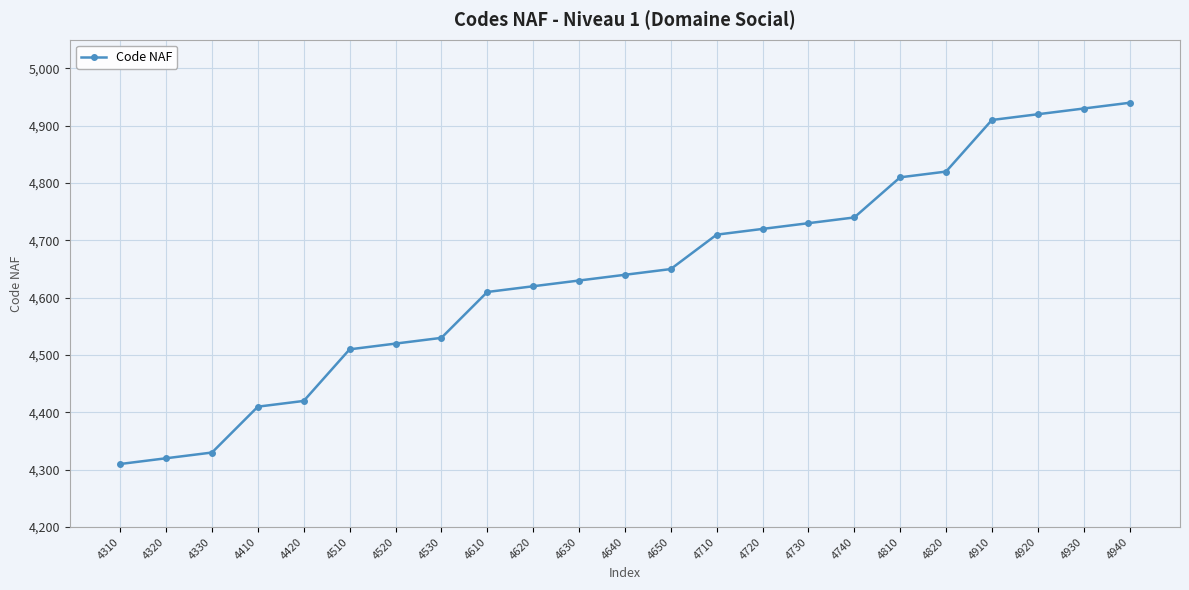

What is the difference between the second highest and minimum values?

620